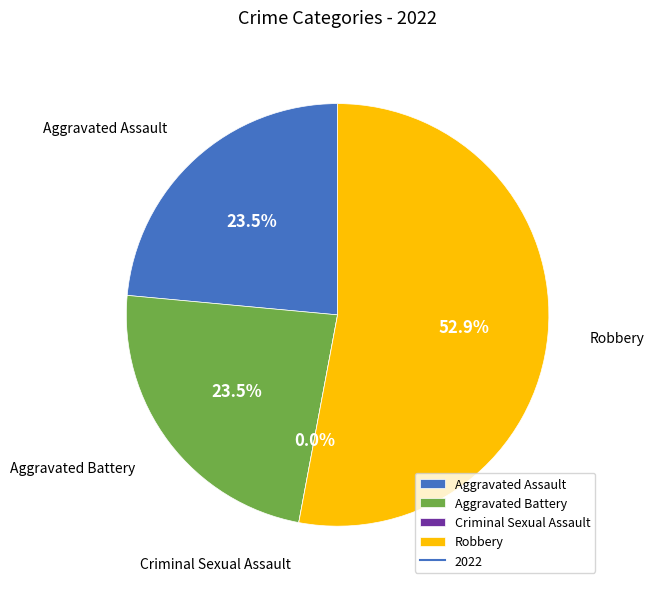

To the nearest percent, what is the average slice percentage?

25%